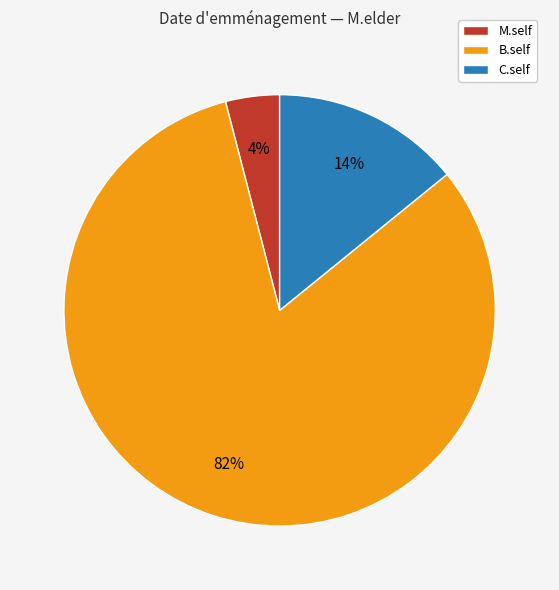

Which slice is the smallest?

M.self